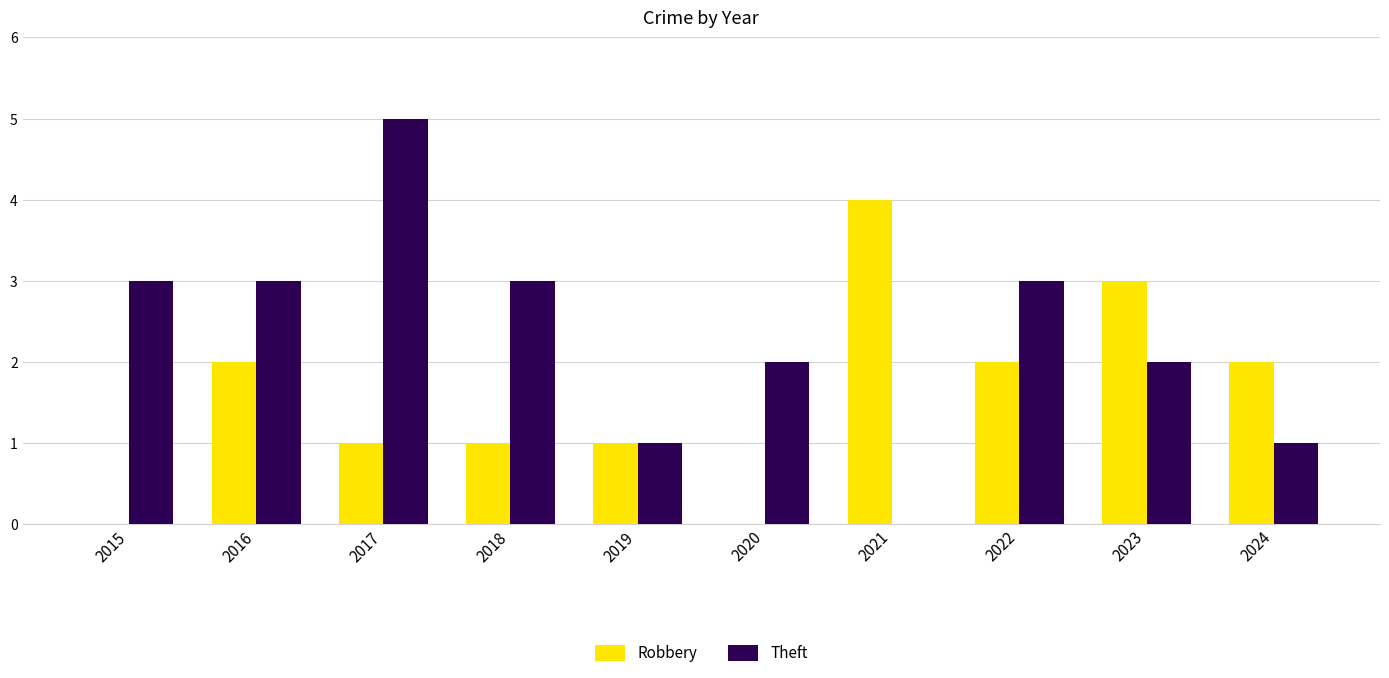

Which series has the widest spread of values?

Theft